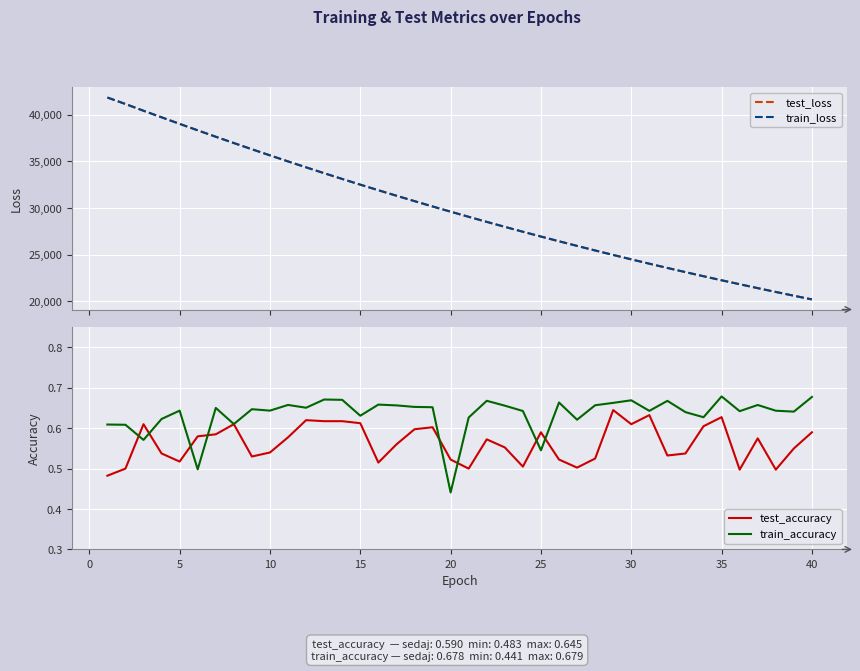

Which series has the widest spread of values?

test_loss